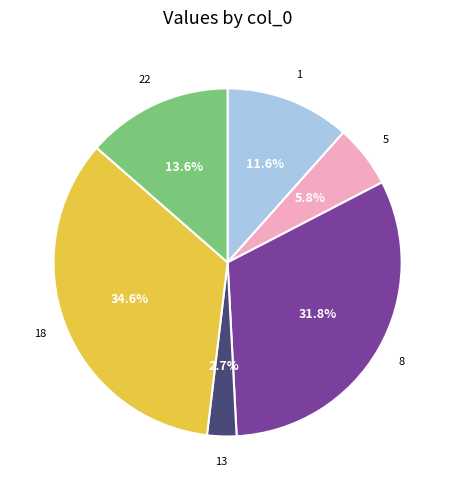

What is the ratio of the value at 5 to the value at 22?

0.4